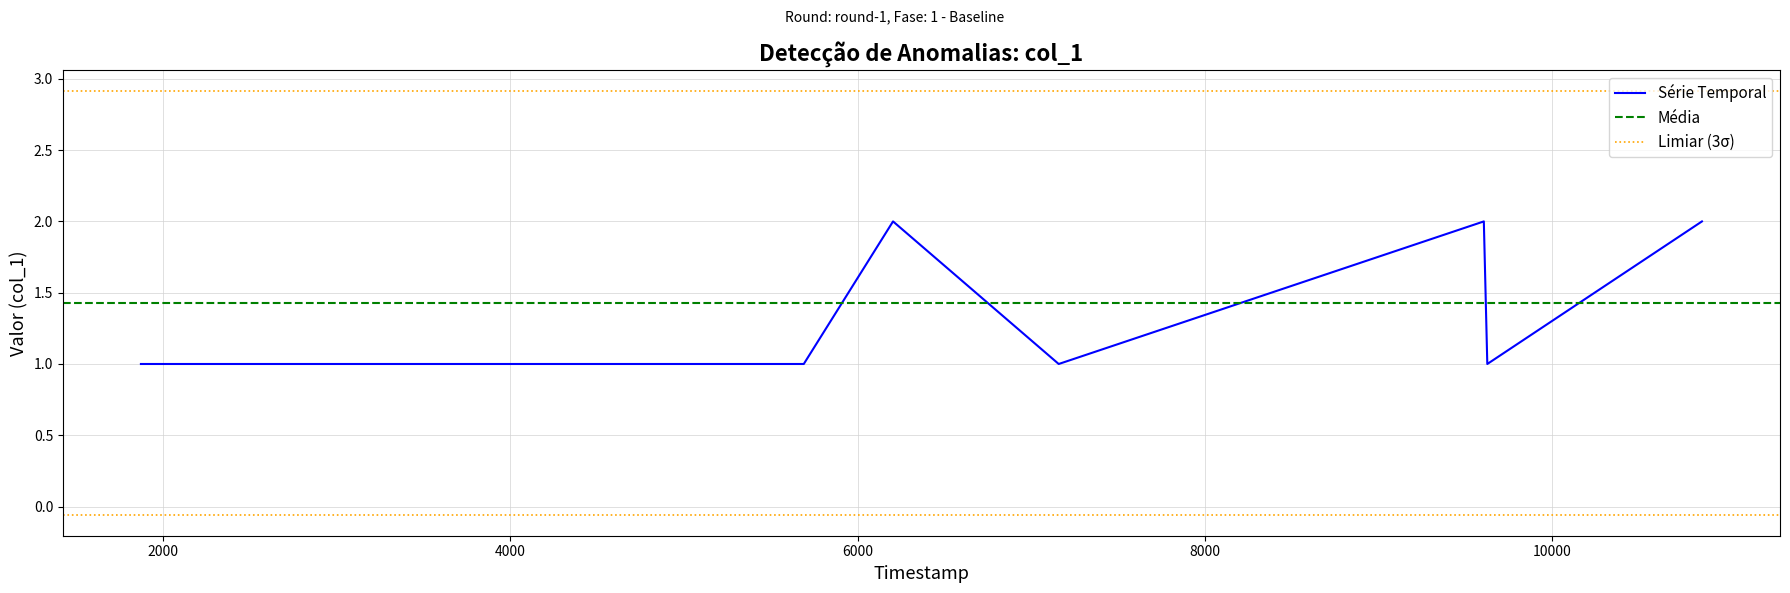

What is the ratio of the value at 9626 to the value at 9606?

0.5